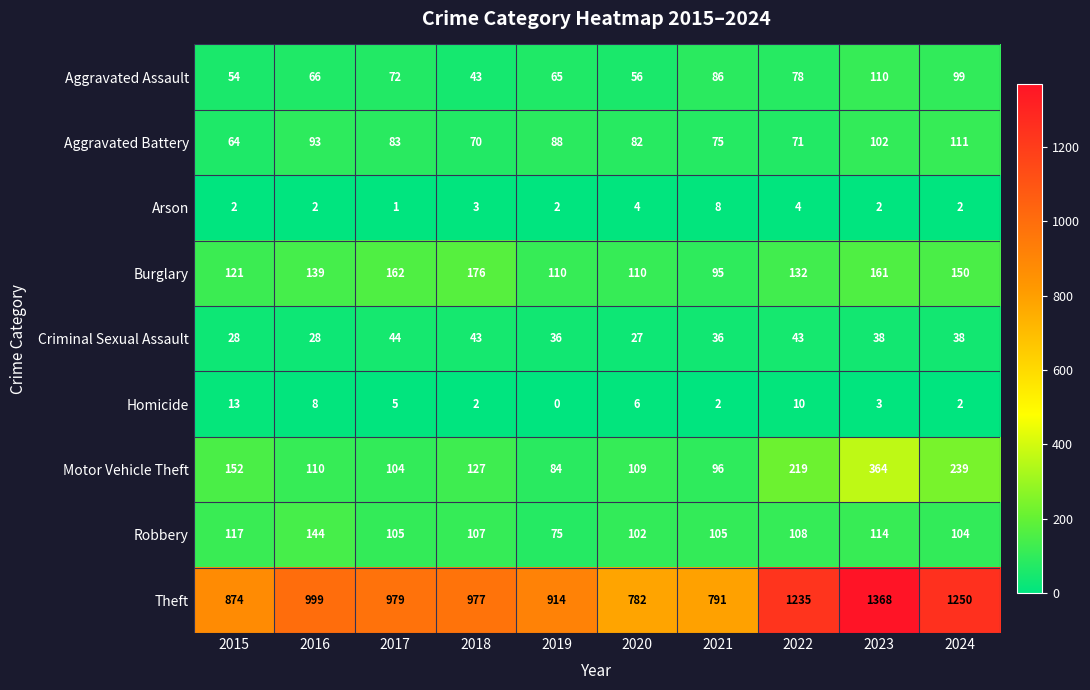

The Aggravated Assault series shows 86 at 2021. True or false?

True